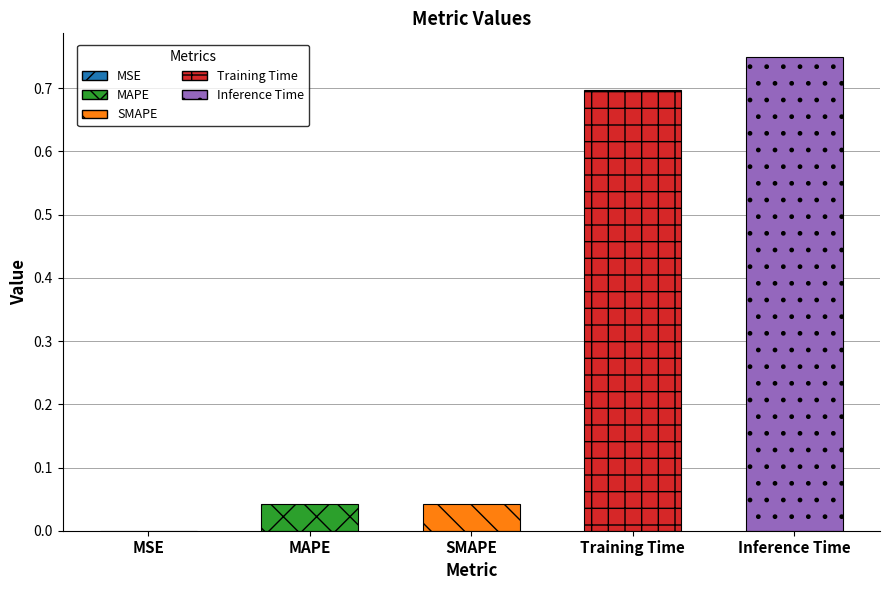

What is the change in value from SMAPE to Training Time?

+0.7